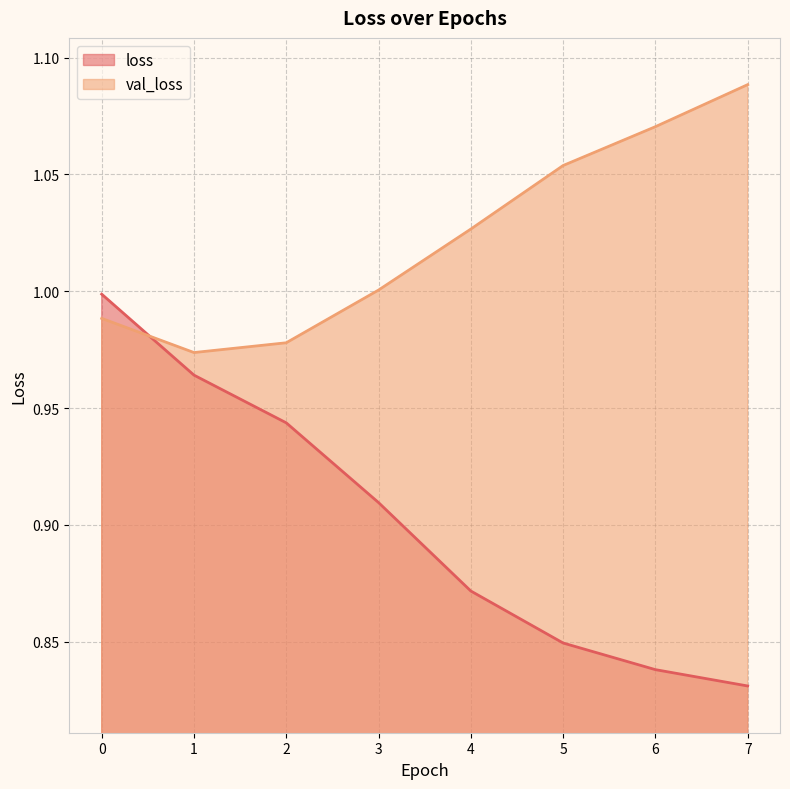

Does the chart have visible grid lines?

Yes